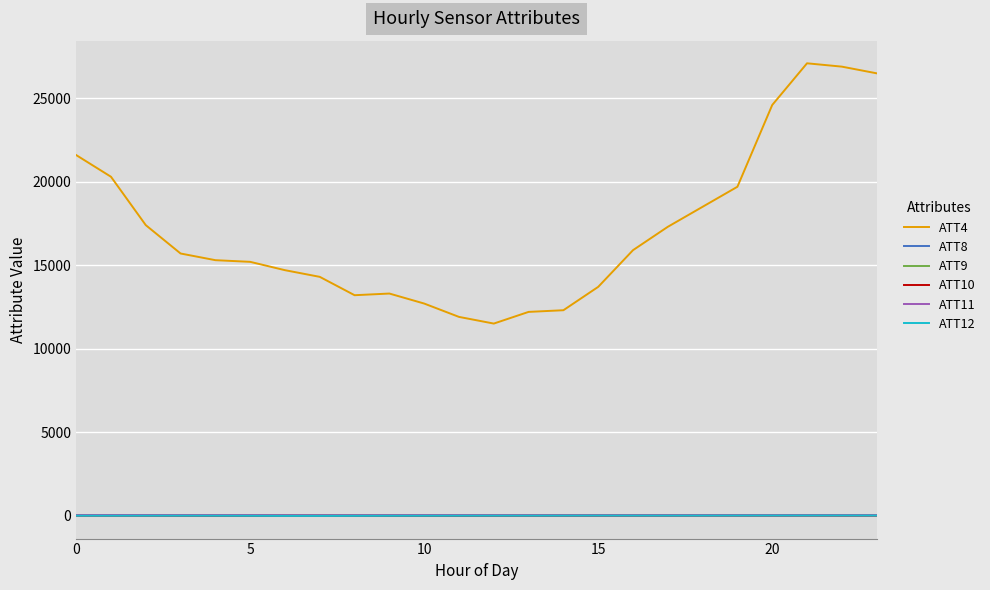

What is the average value of the ATT11 series?

18.1